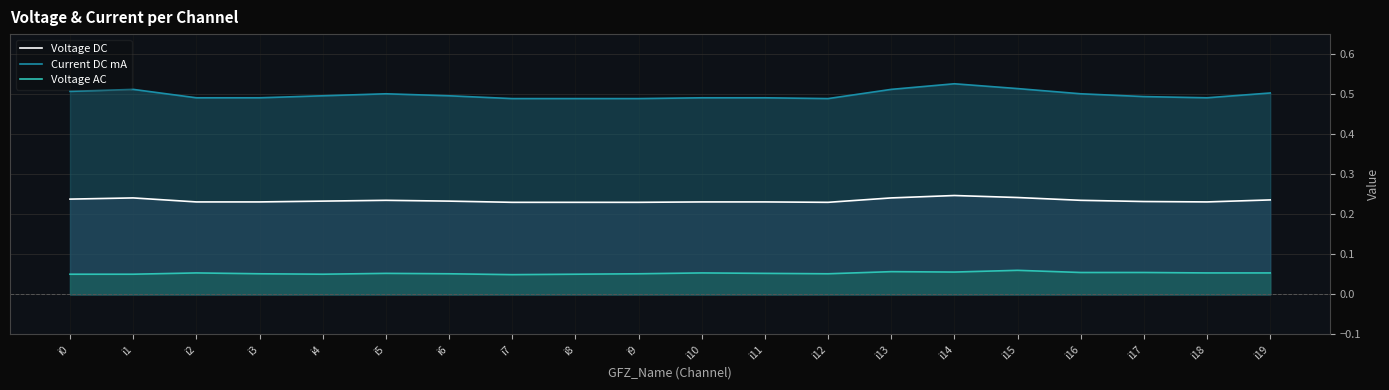

At which category is the sum across all series the highest?

i14